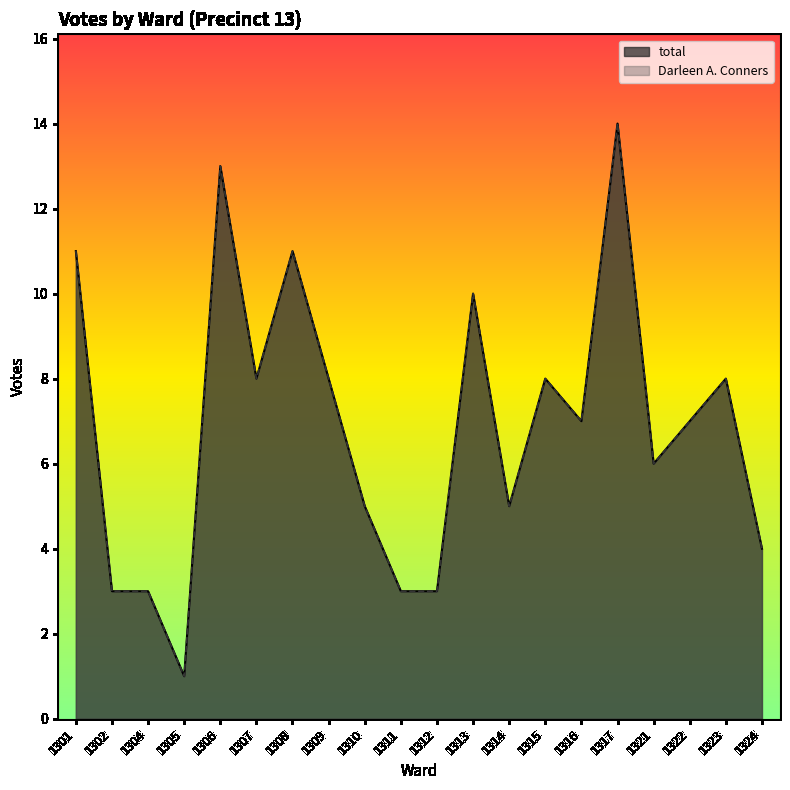

Rank the categories by total value from lowest to highest.

1305, 1302, 1304, 1311, 1312, 1324, 1310, 1314, 1321, 1316, 1322, 1307, 1309, 1315, 1323, 1313, 1301, 1308, 1306, 1317